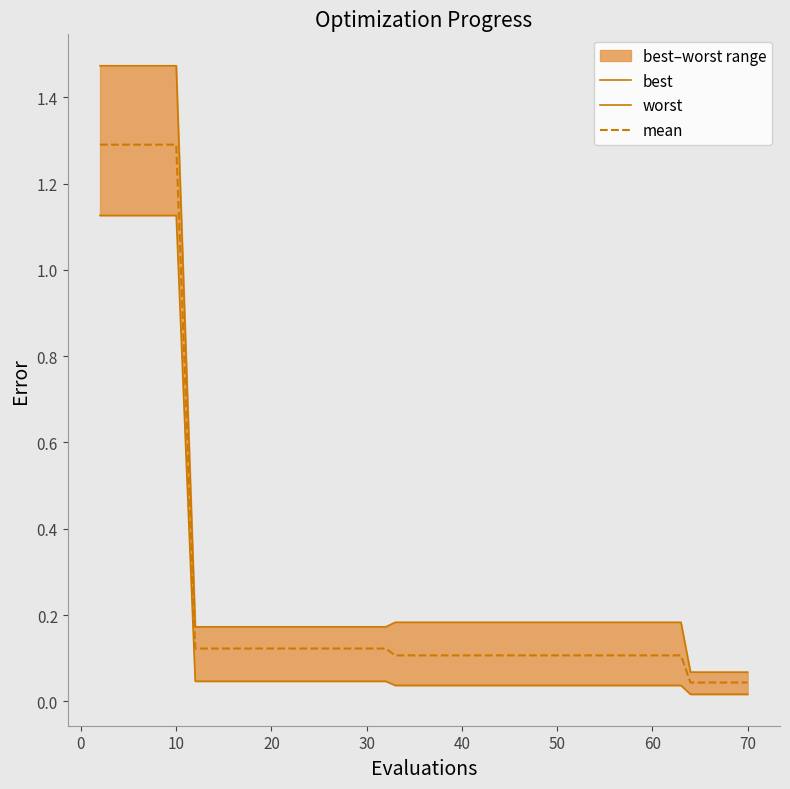

True or false: best and mean intersect in this chart.

False